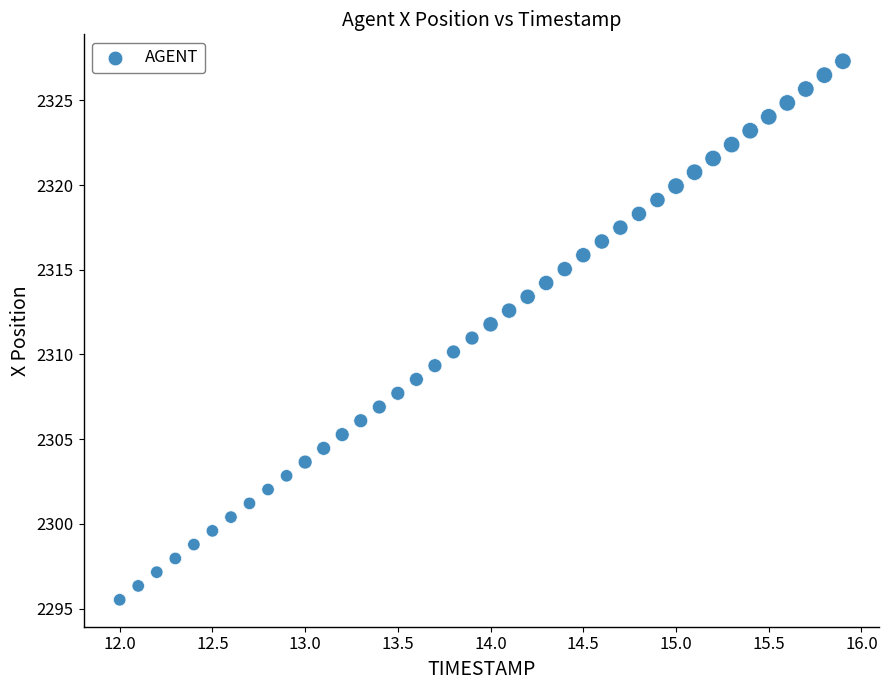

What is the range of X values (max minus min)?

3.9